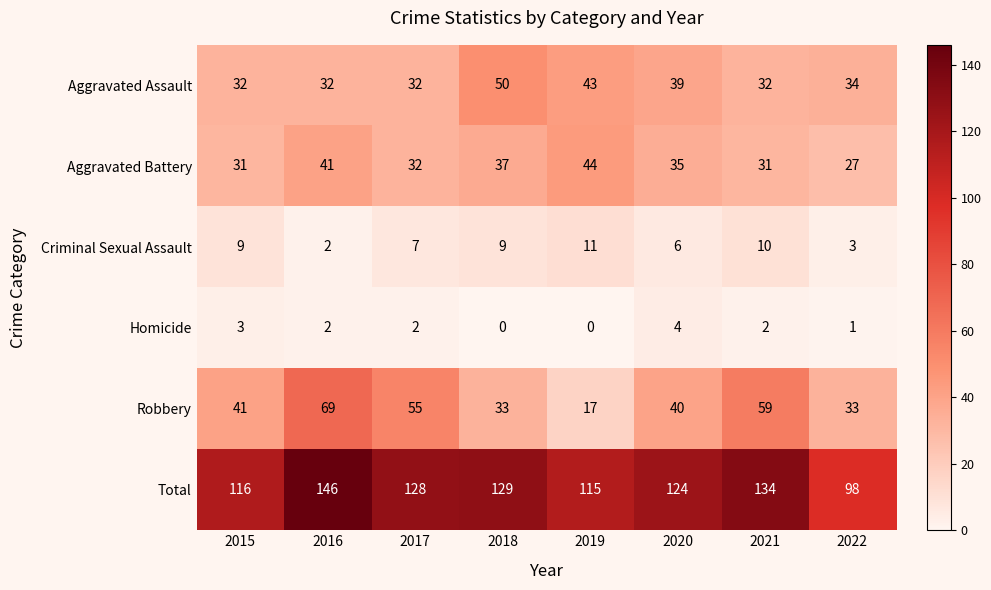

The Total series shows 124 at 2020. True or false?

True